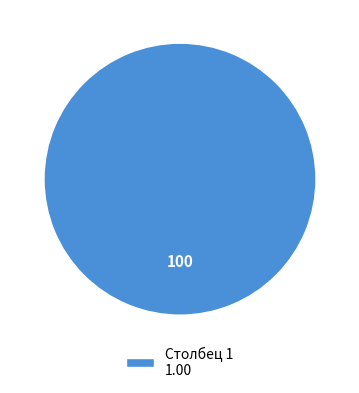

What is the majority slice?

Столбец 1 1.00